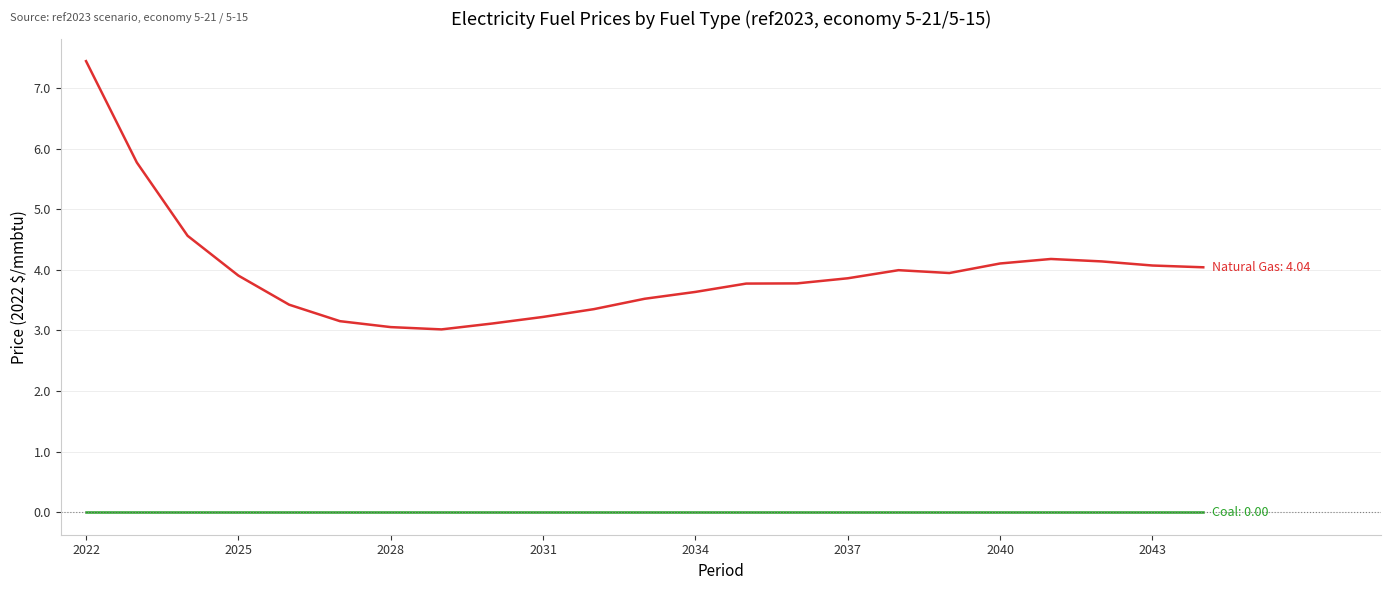

How many categories are shown in the chart?

23